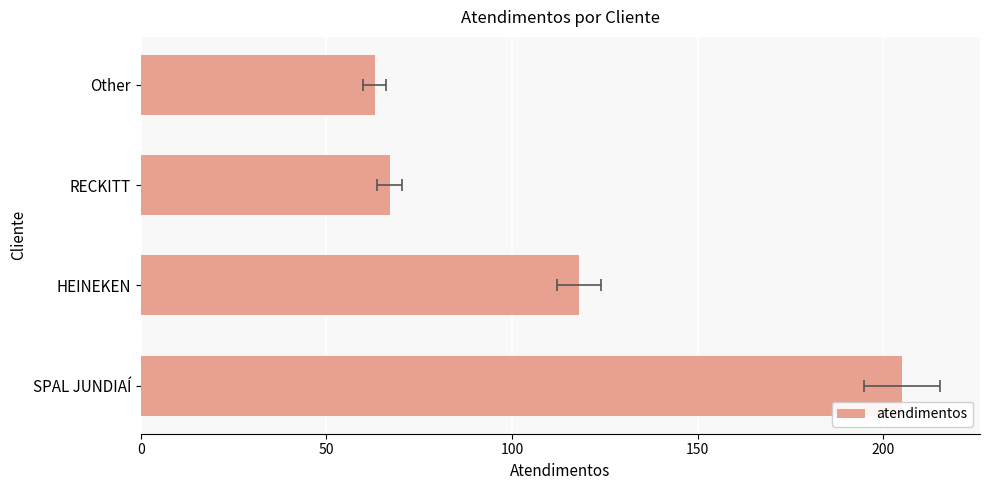

The value at HEINEKEN is 118. True or false?

True